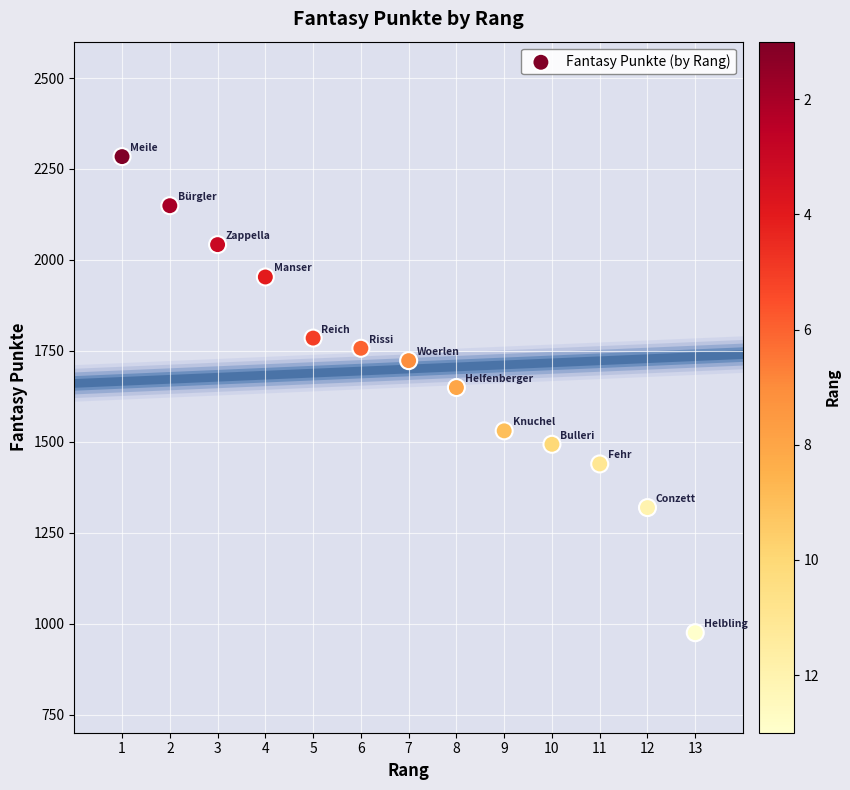

What Y value in the scatter plot is closest to 1629?

1649